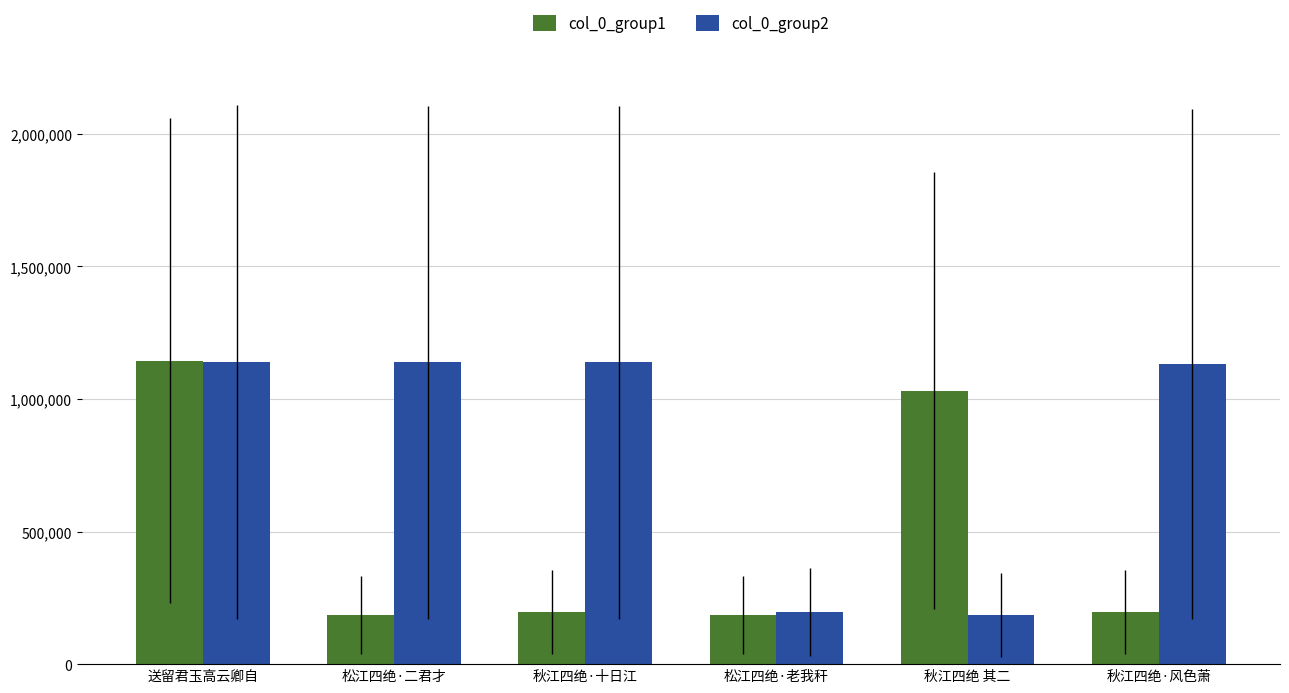

Rank the series by their average value, from lowest to highest.

col_0_group1, col_0_group2